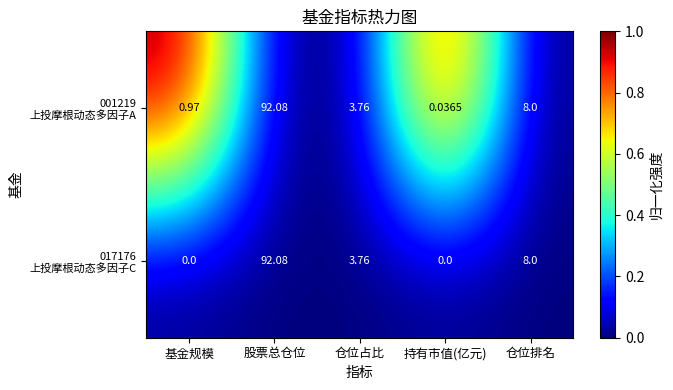

At which category is the sum across all series the highest?

股票总仓位